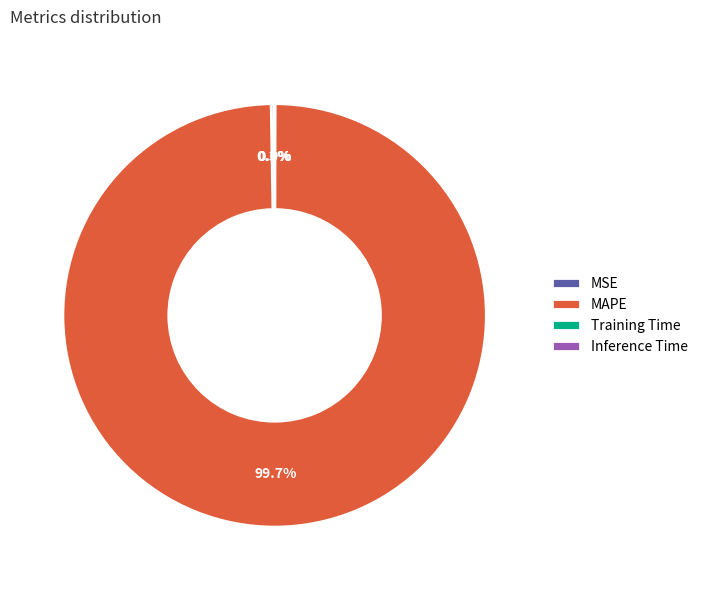

The MAPE slice represents 91% of the pie. True or false?

False